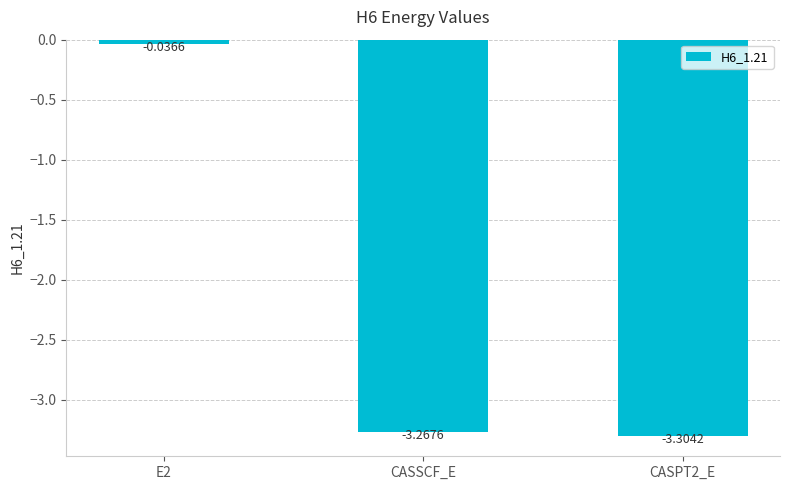

What is the difference between the maximum and second lowest values?

3.2